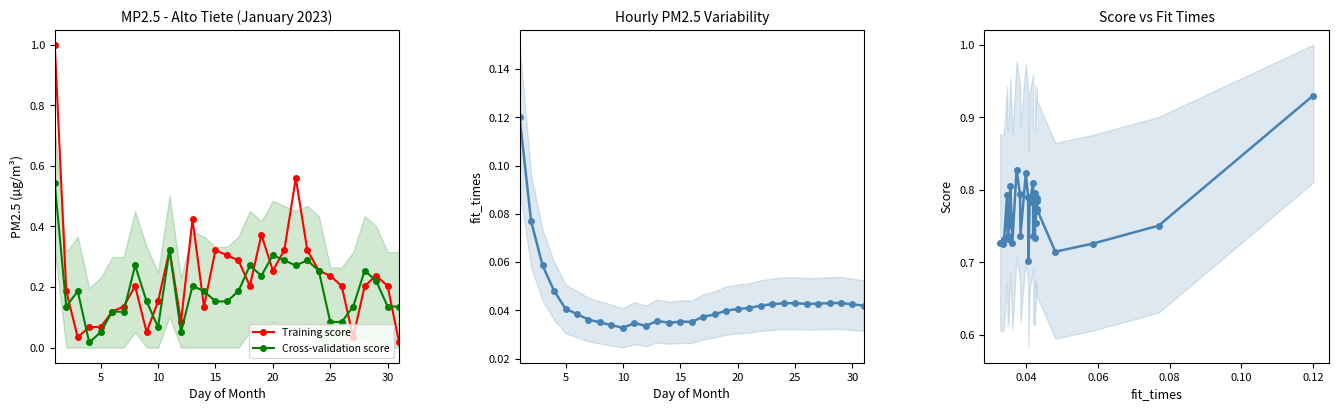

Which has a higher value, 20 or 25?

20